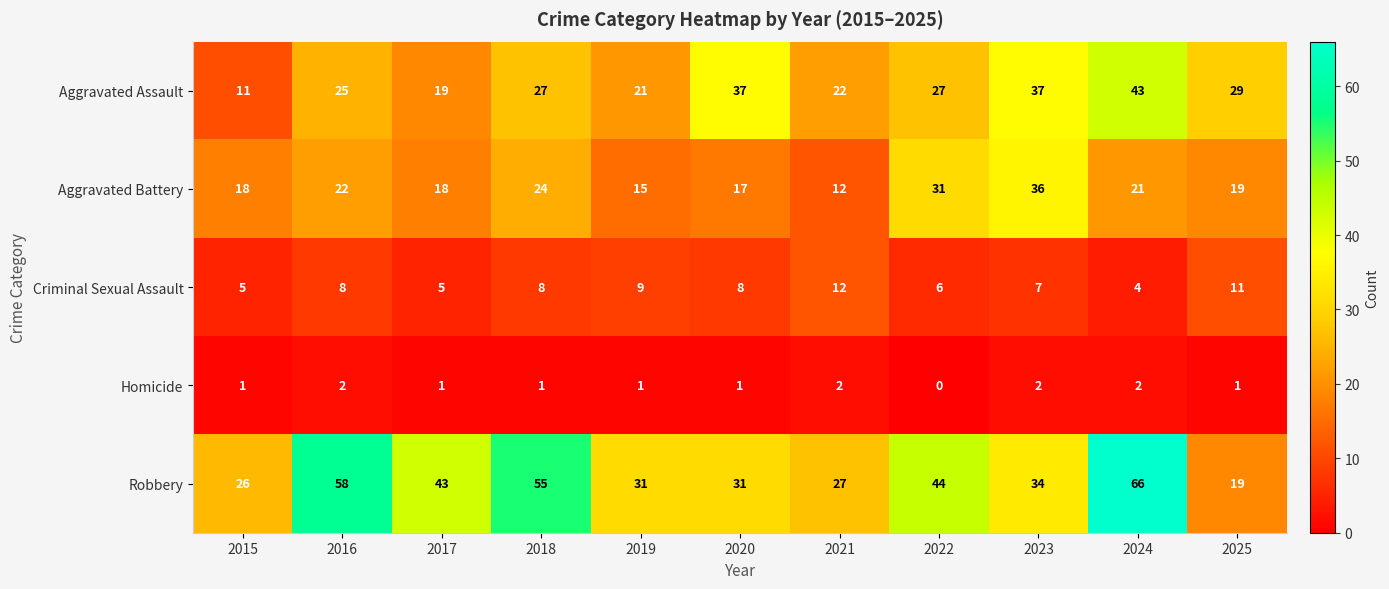

Which series changed the most between 2017 and 2020?

Aggravated Assault